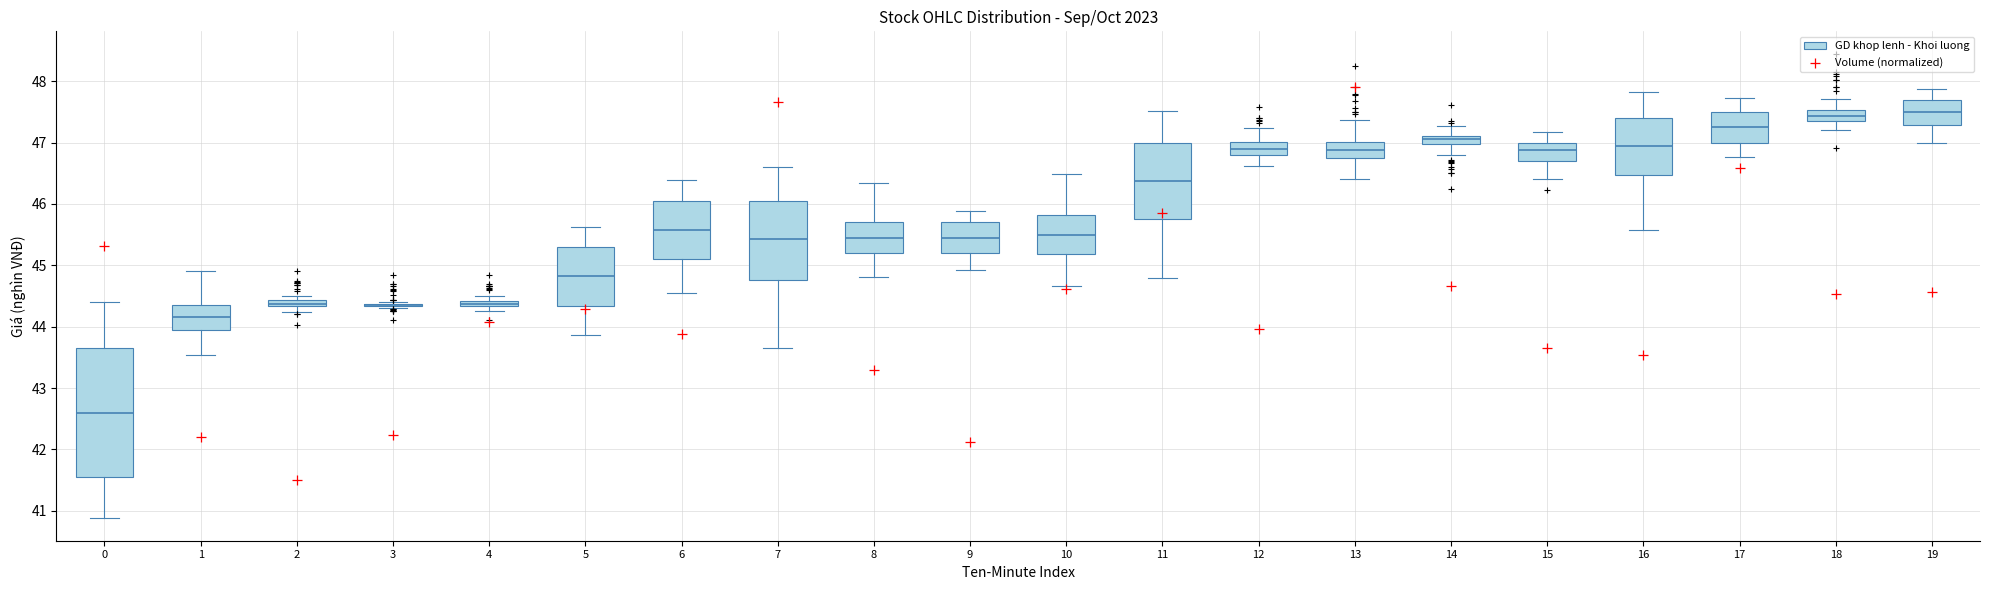

Which box is the tallest, from its lower edge to its upper edge?

0